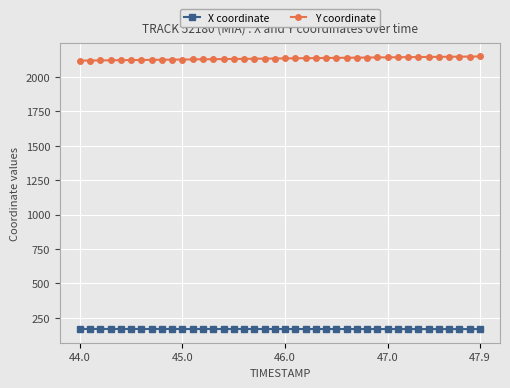

Rank the series by their average value, from highest to lowest.

Y coordinate, X coordinate